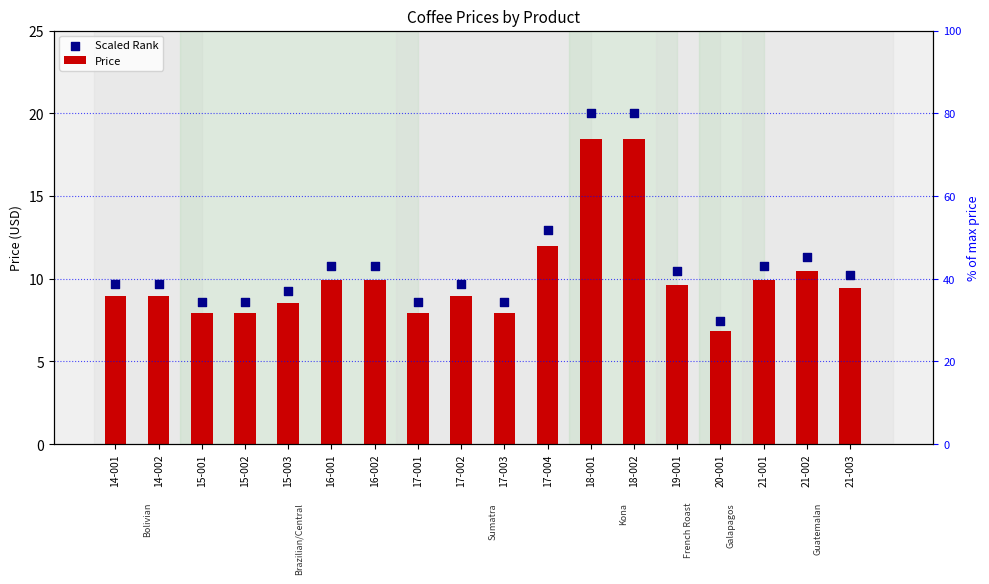

Which series contains the highest Y value?

Scaled Rank